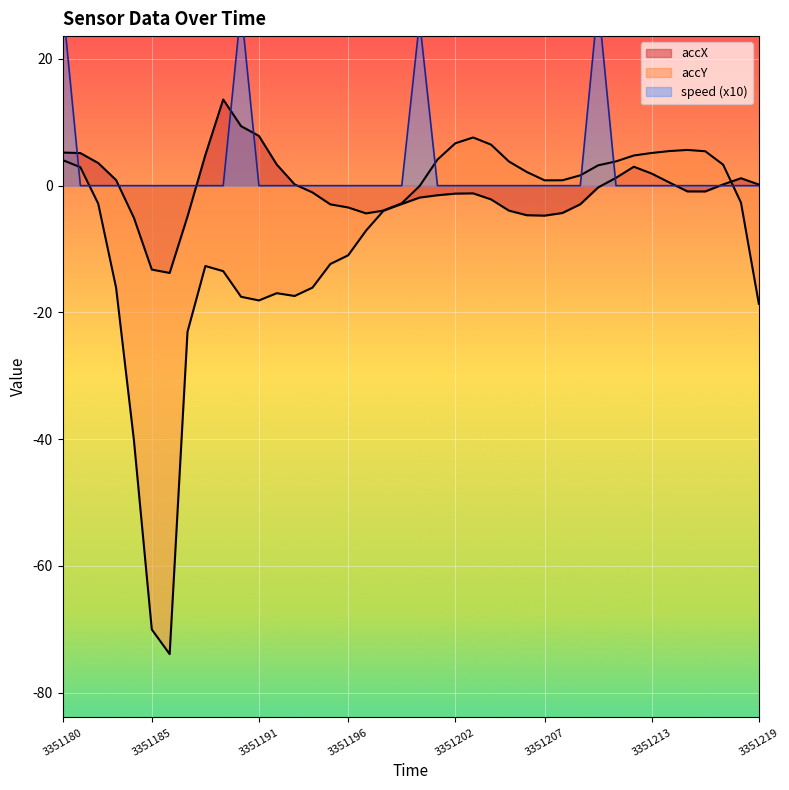

At which category does speed reach its first local peak?

3351190